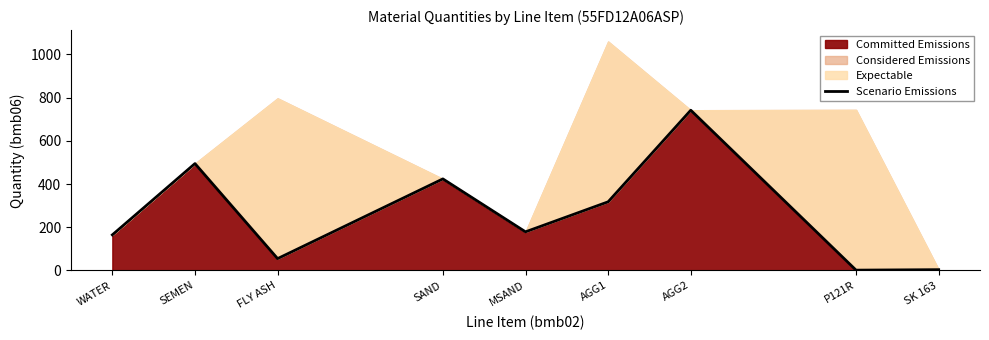

Reading left to right, what are all the values shown in this chart?

WATER=165.0	SEMEN=495.0	FLY ASH=55.0	SAND=424.0	MSAND=179.0	AGG1=318.0	AGG2=742.0	P121R=1.6	SK 163=3.8